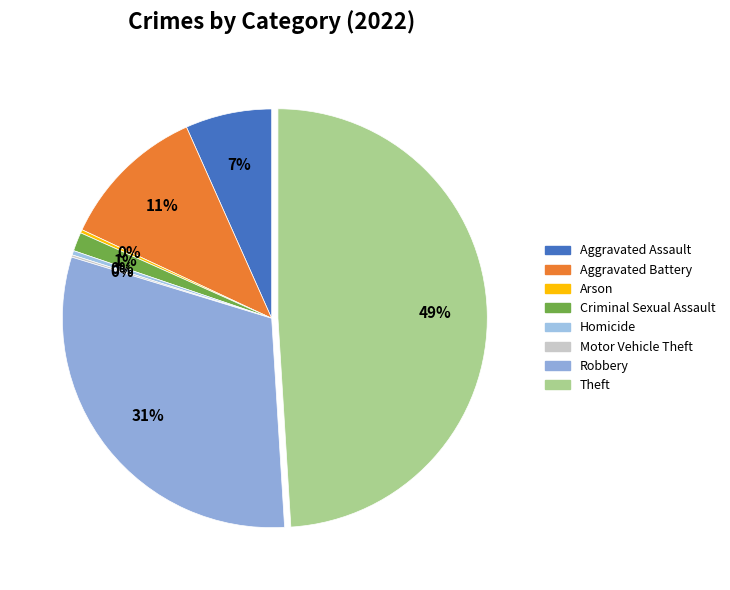

Between Motor Vehicle Theft and Aggravated Assault, which is larger?

Aggravated Assault